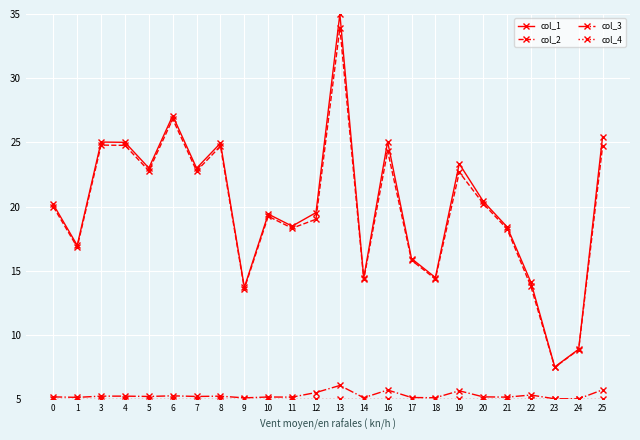

True or false: col_2 has more than 2 interior local peaks.

True